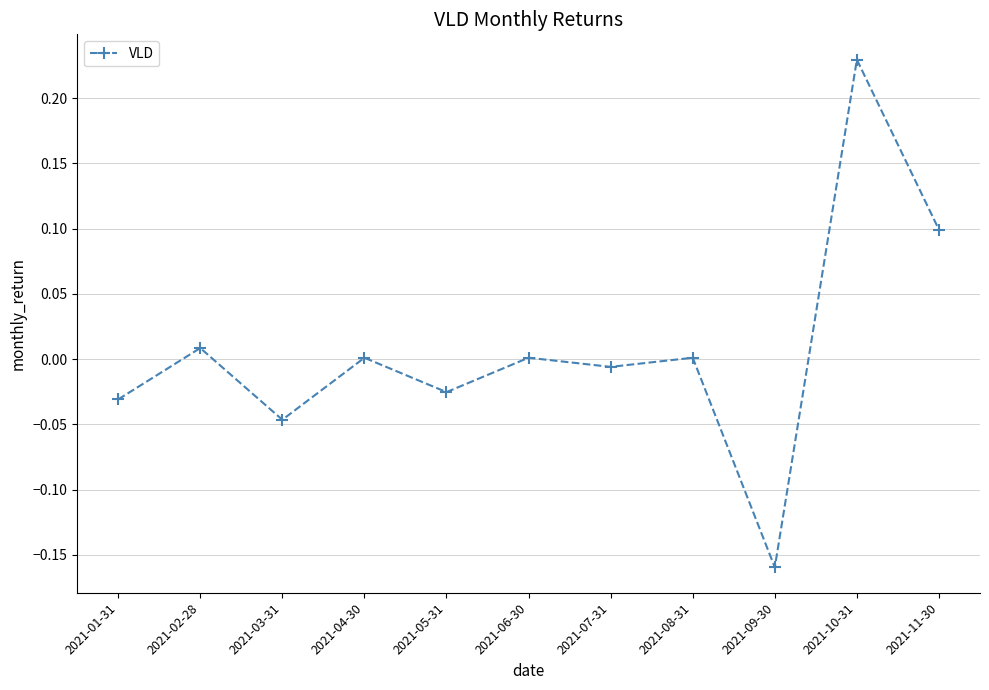

At which category does the chart reach its peak across all series?

2021-10-31